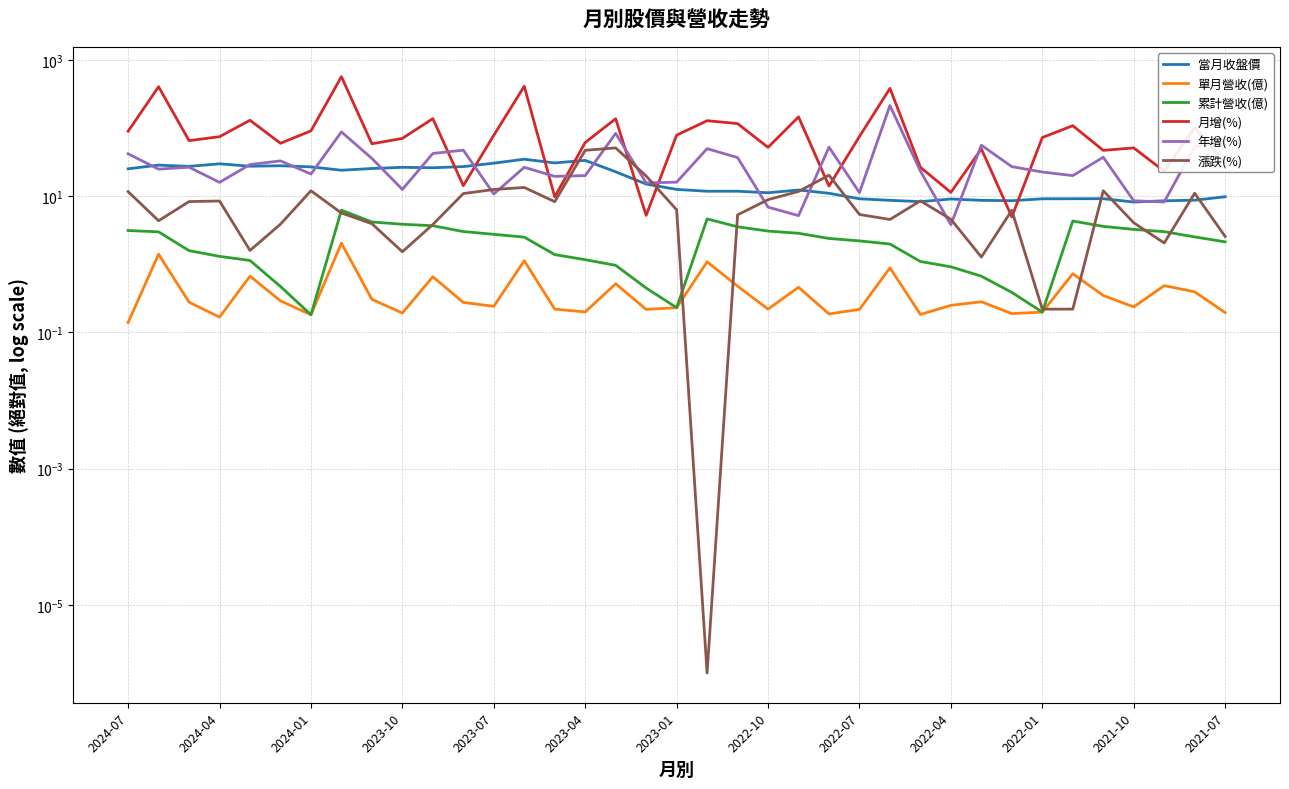

Which series has the largest range (max minus min)?

月增(%)